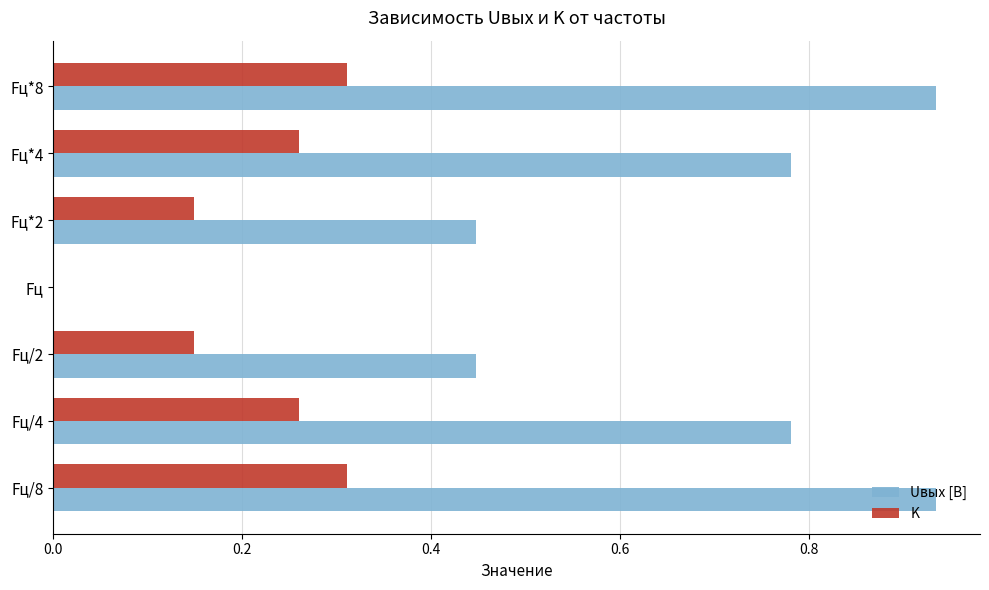

Count the number of data series in this chart.

2